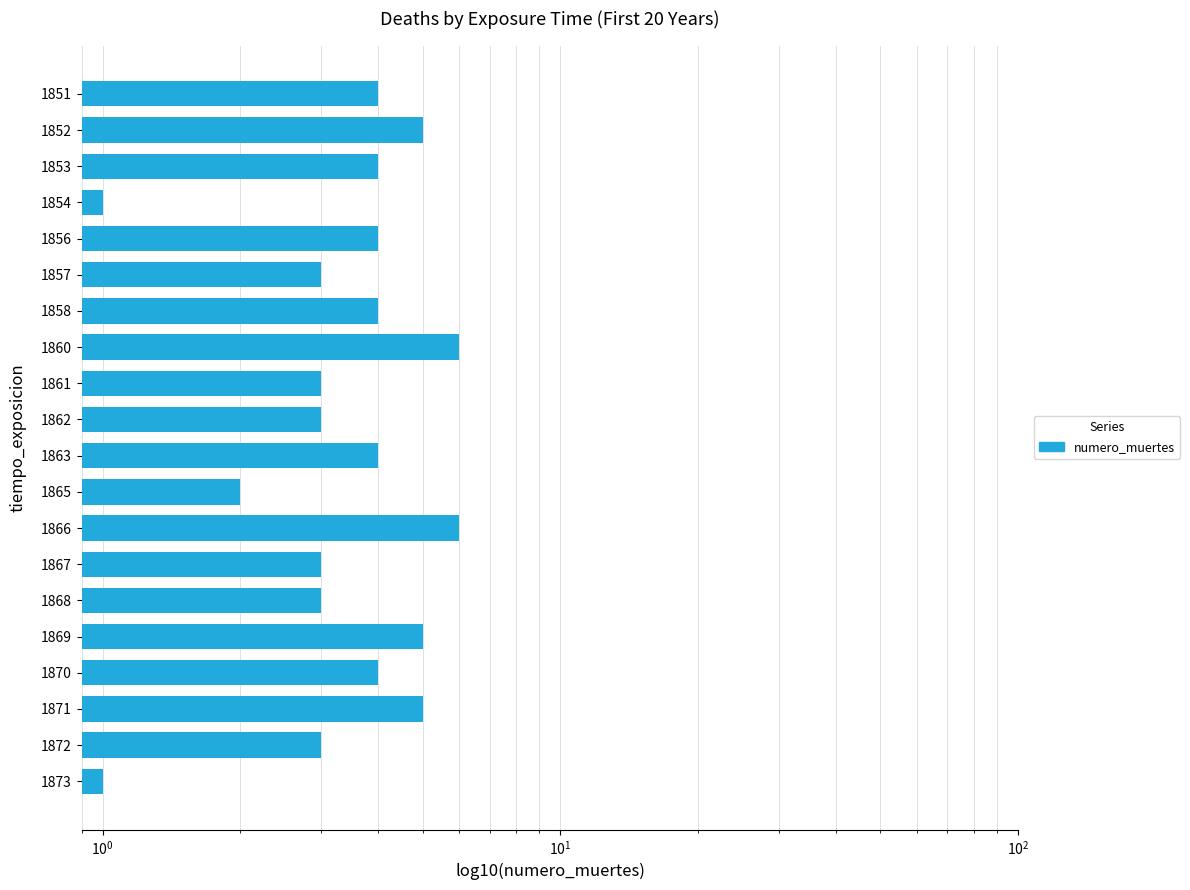

What is the value of the 7th bar from the left?

4